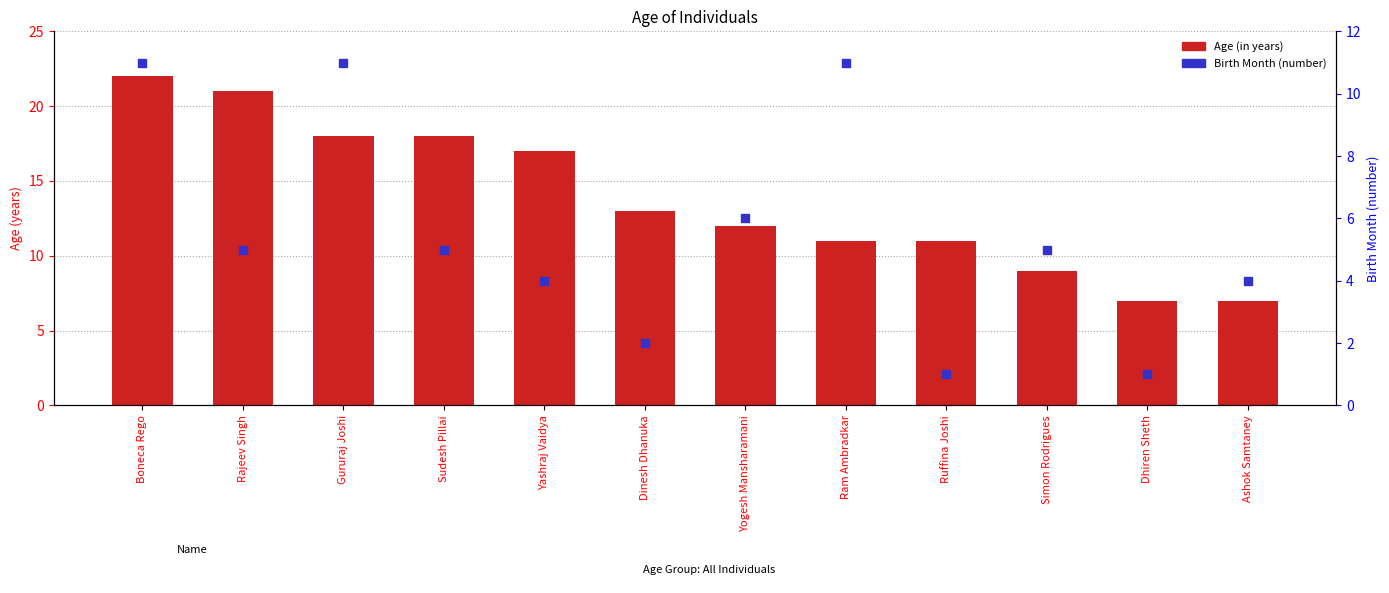

Which series reaches the maximum Y coordinate?

Age (in years)